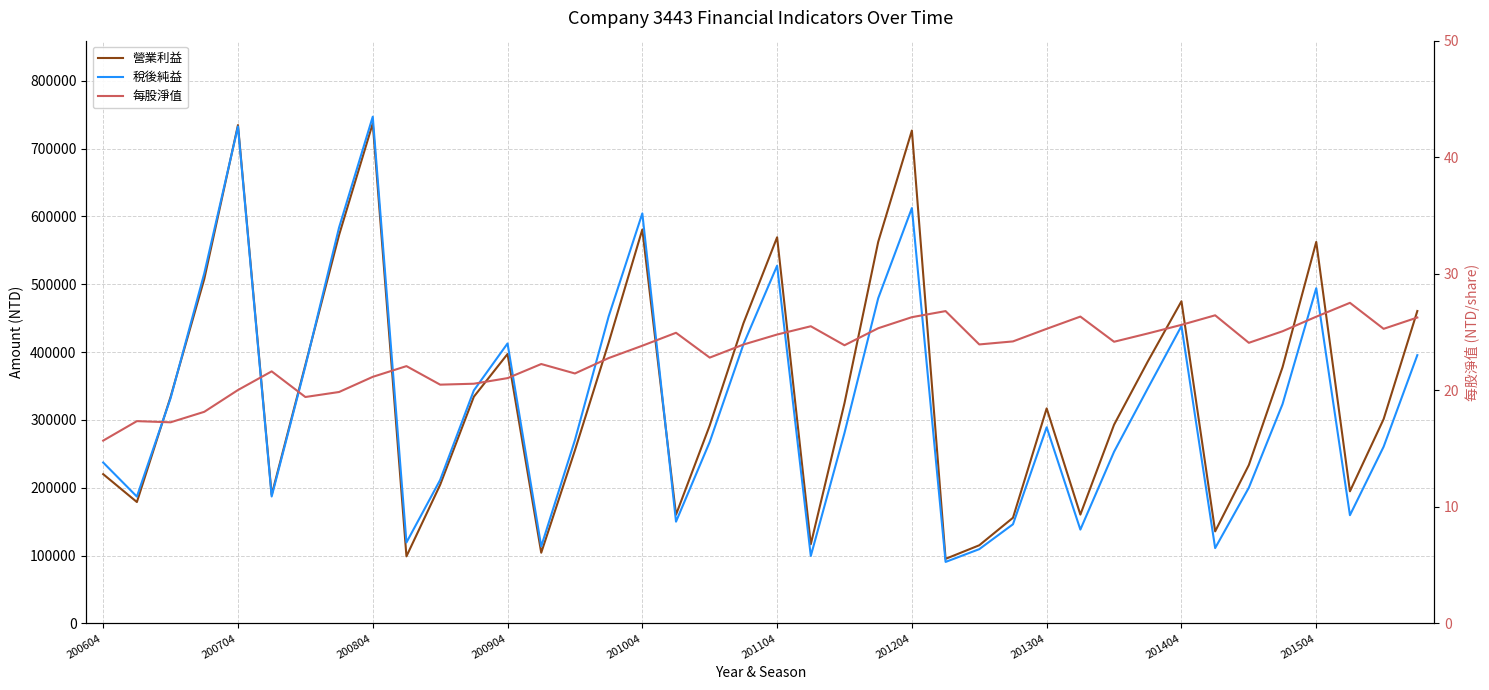

The value of 營業利益 at 10 is 66232.6. True or false?

False